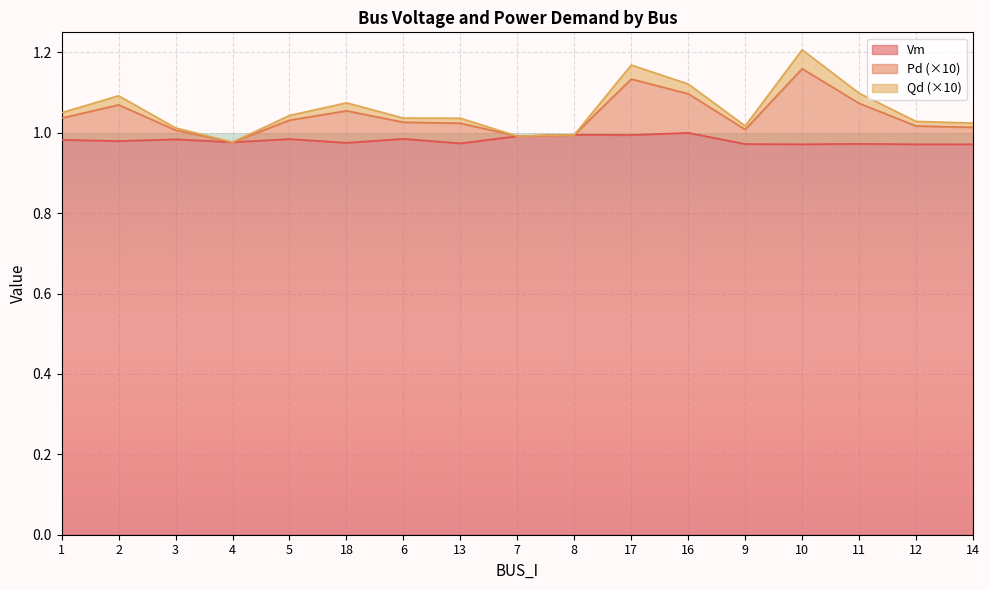

Where does the Pd series first go above 1?

1